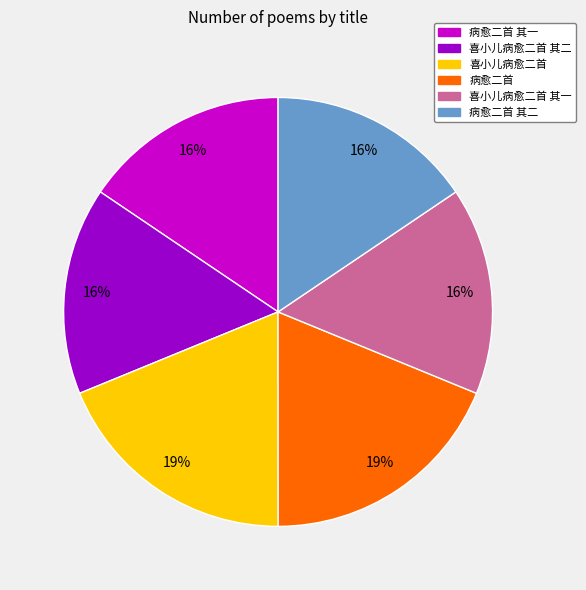

What percentage is the 喜小儿病愈二首 其一 slice, to the nearest percent?

16%